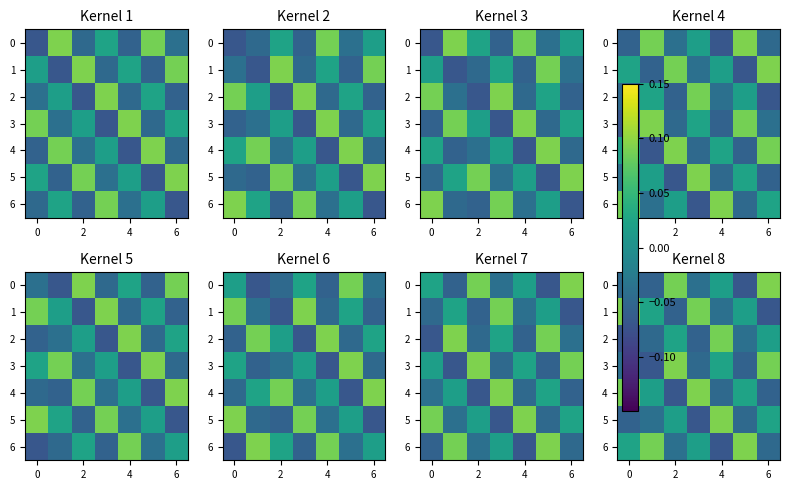

Rank the series at 6 from highest to lowest value.

row_5, row_2, row_3, row_0, row_1, row_4, row_6